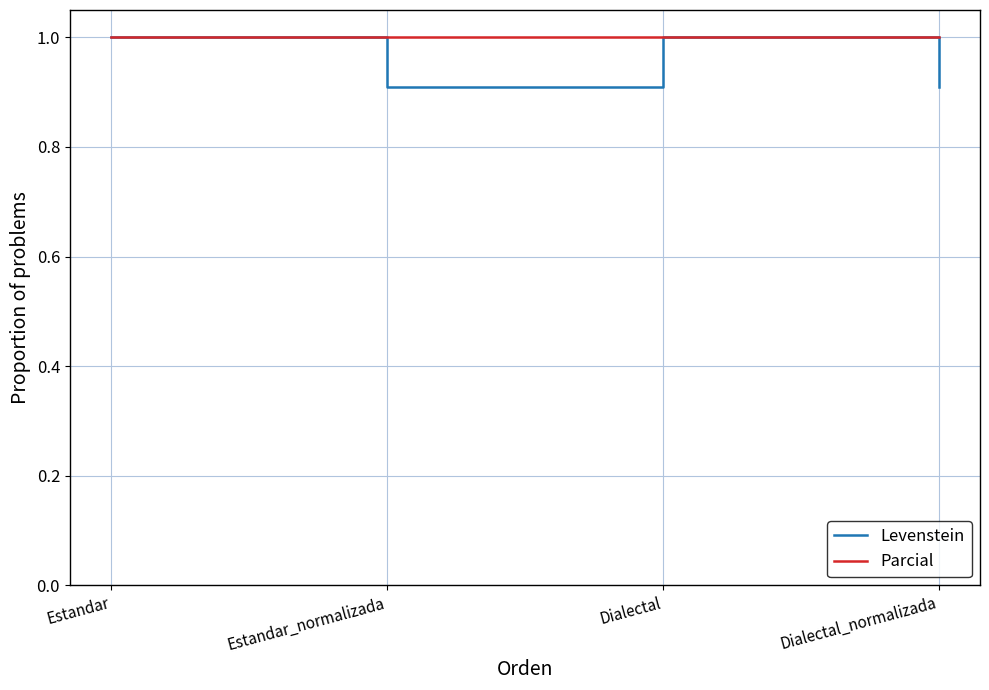

What is the highest value of the Parcial series?

1.0